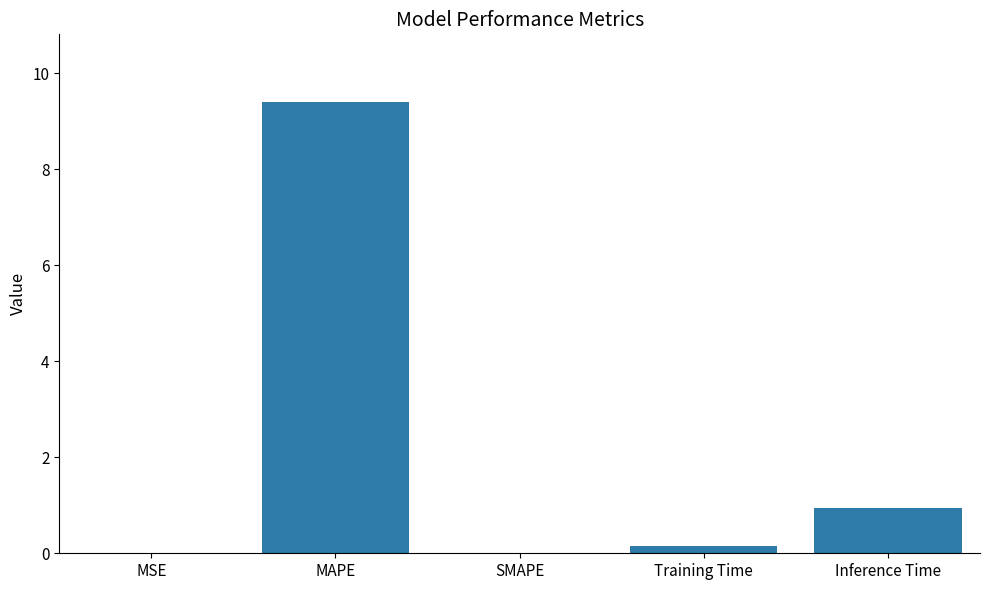

What is the change in value from SMAPE to Inference Time?

+0.9